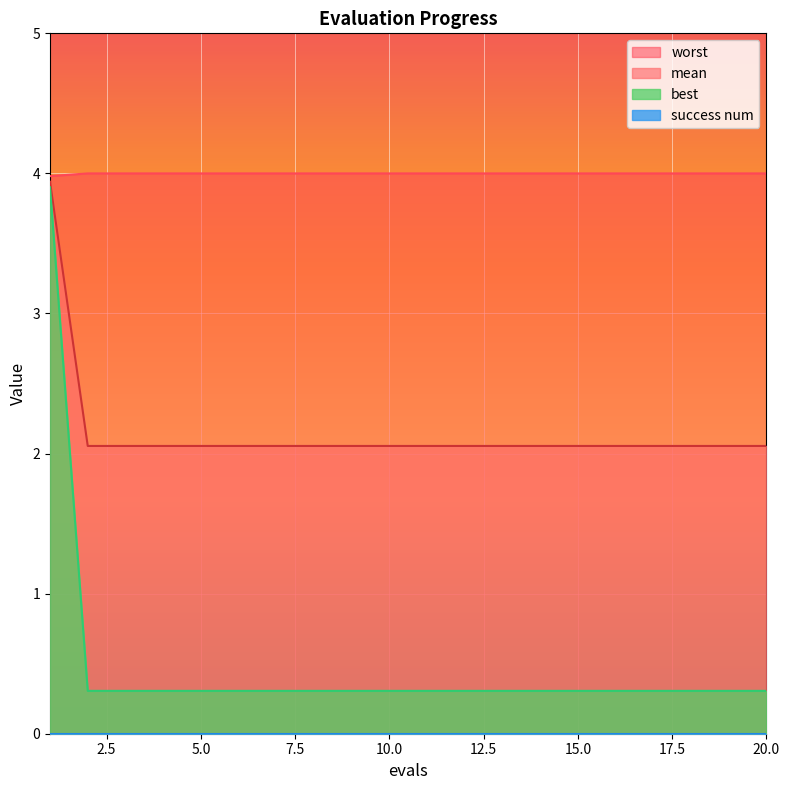

What is the minimum value shown in the chart?

0.0